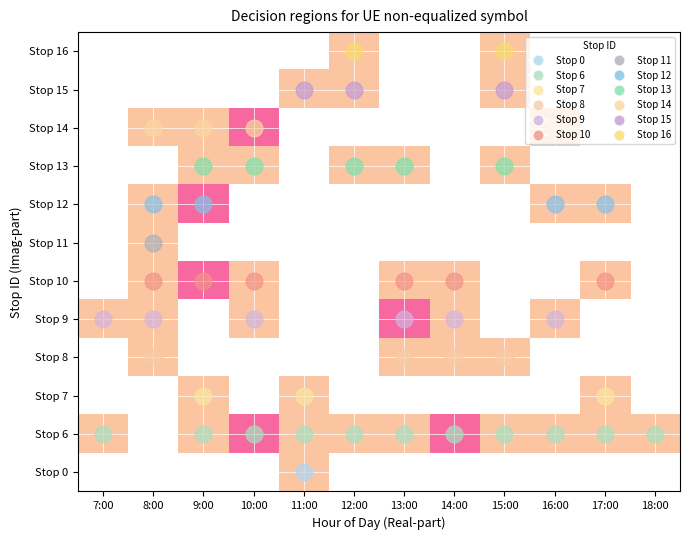

Which has a higher value, 16:00 or 15:00?

16:00